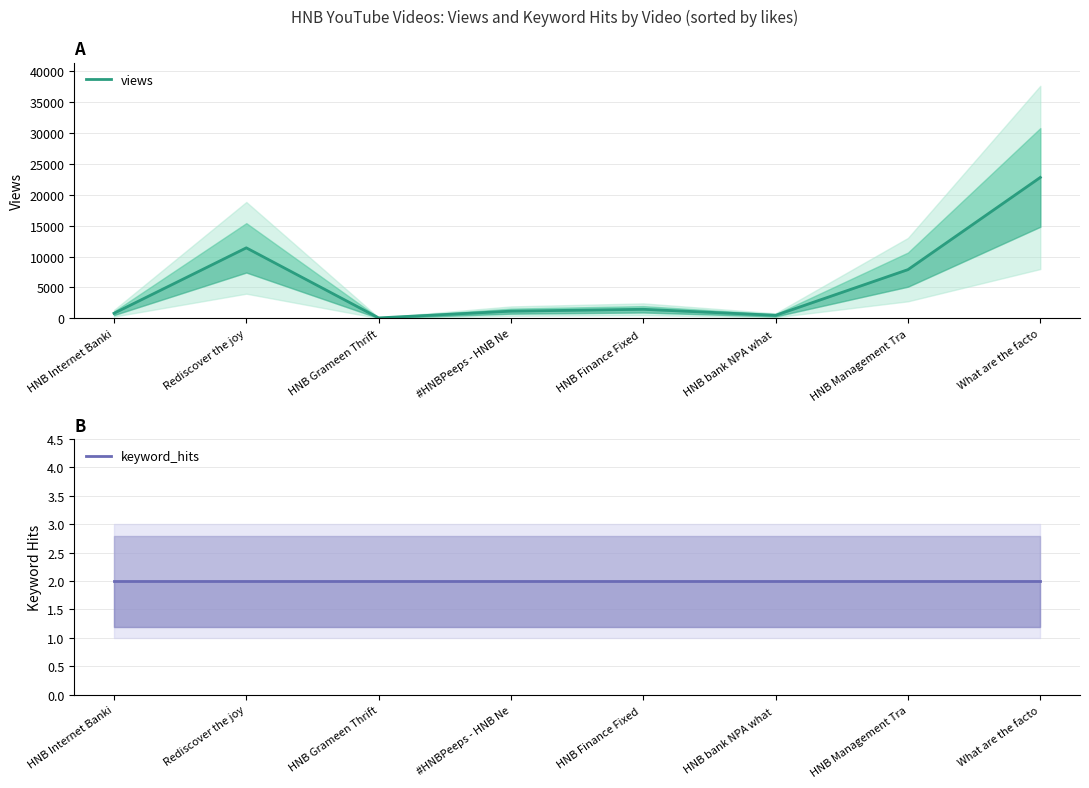

List the labels in order of views value, smallest first.

HNB Grameen Thrift, HNB bank NPA what , HNB Internet Banki, #HNBPeeps - HNB Ne, HNB Finance Fixed , HNB Management Tra, Rediscover the joy, What are the facto